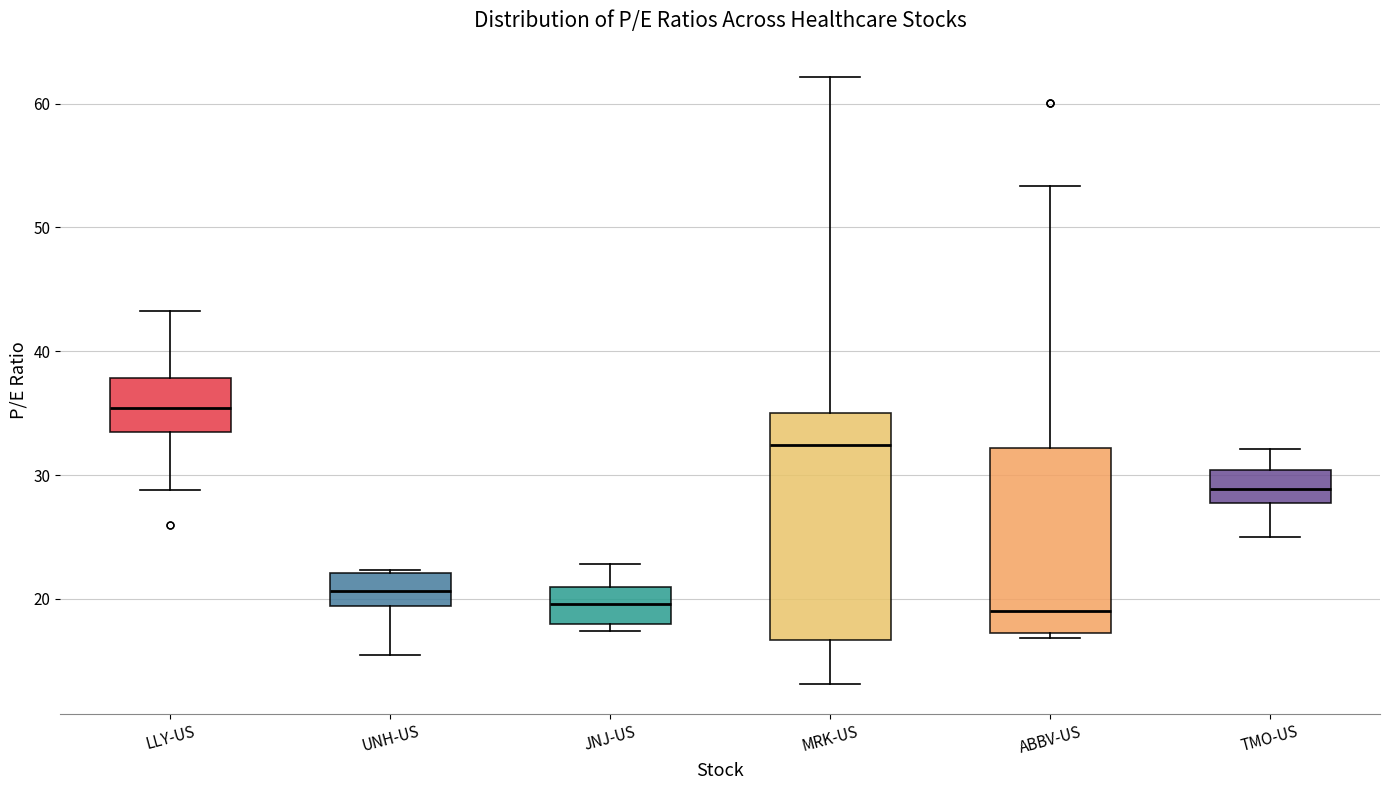

Comparing the boxes themselves (not the whiskers), which one is the tallest?

MRK-US